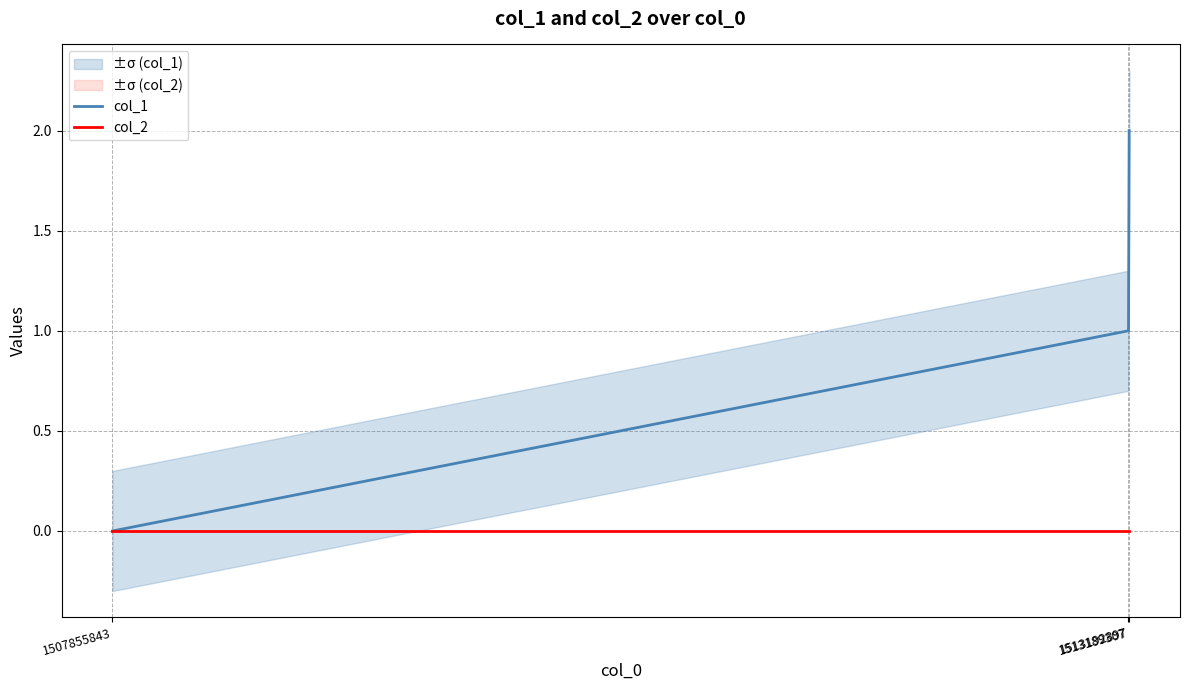

Rank the series by their average value, from highest to lowest.

col_1, col_2